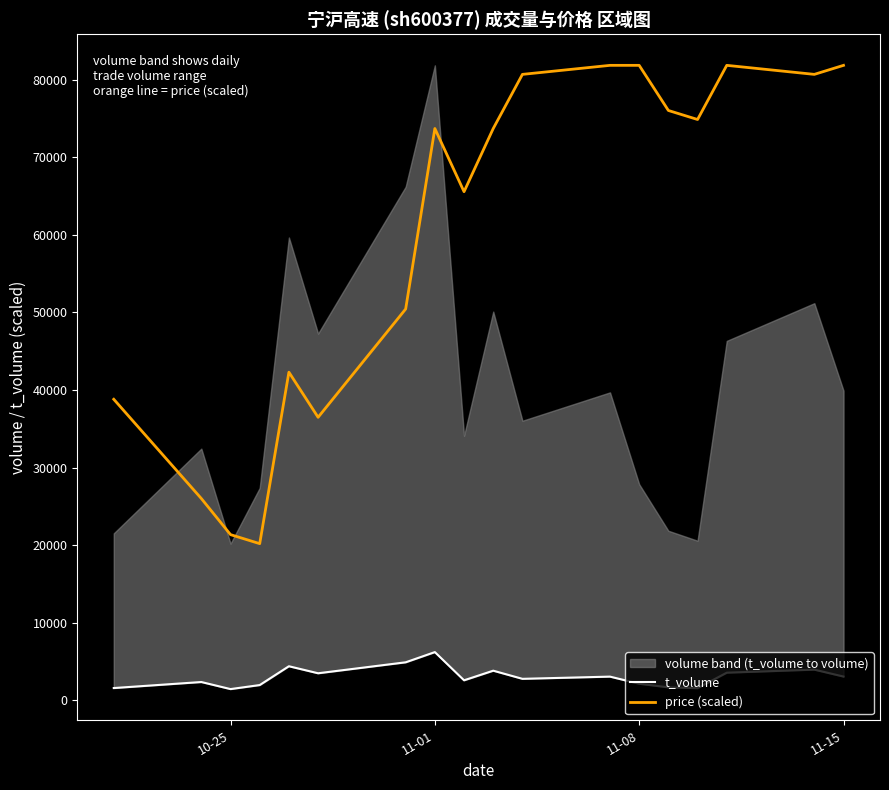

What is the maximum value shown in the chart?

81830.0